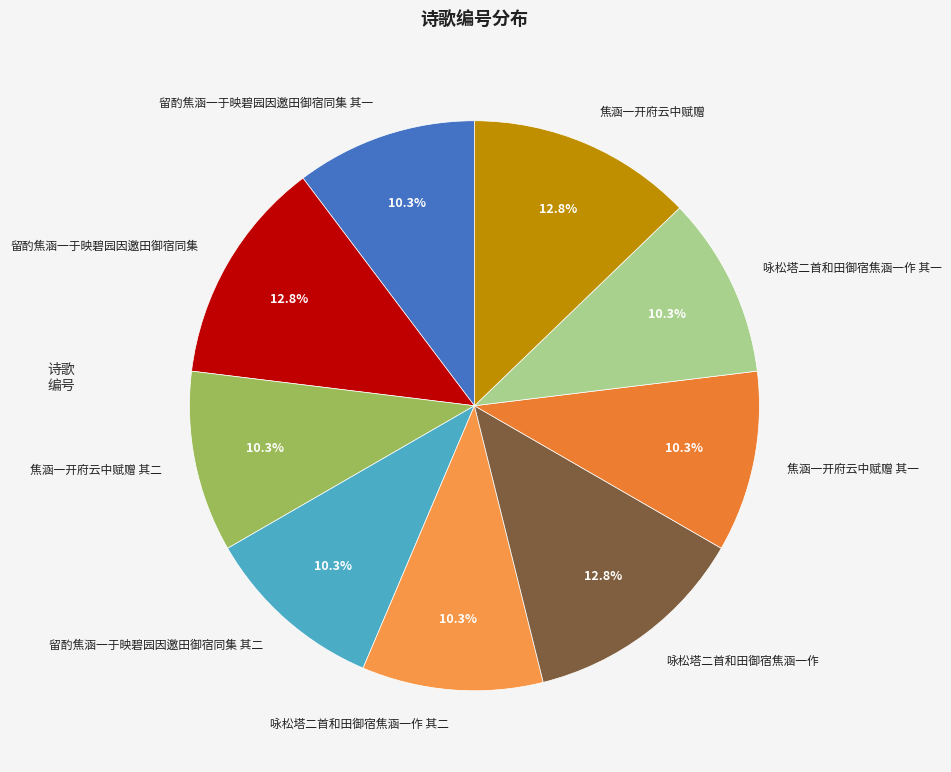

Approximately how many times larger is the value at 焦涵一开府云中赋赠 compared to 留酌焦涵一于映碧园因邀田御宿同集?

1.0